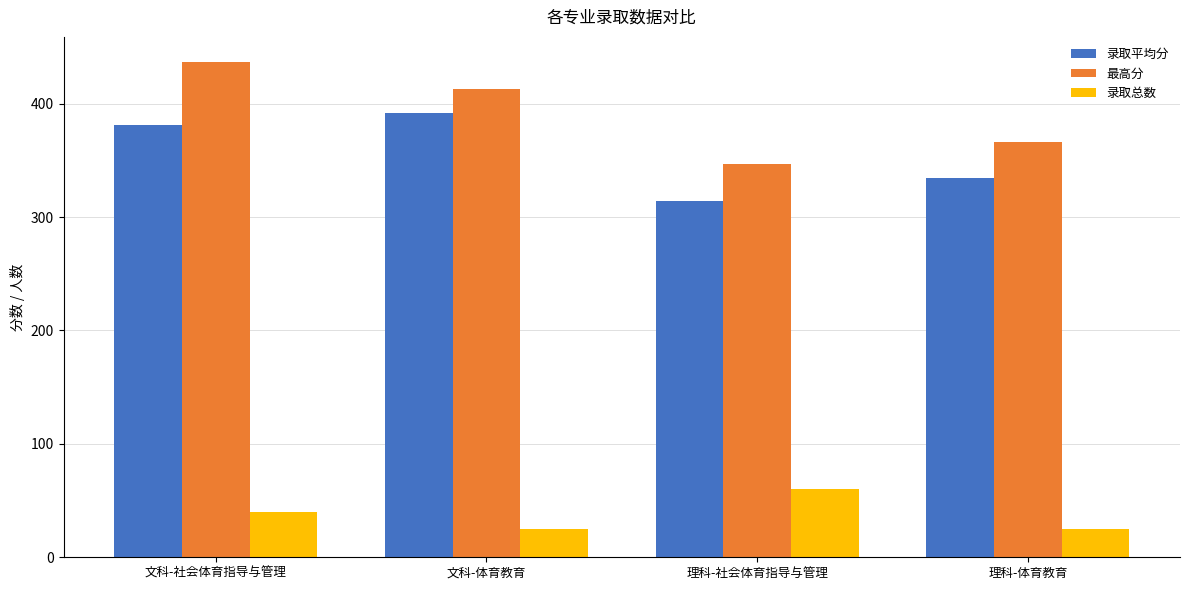

Is the value of 录取平均分 at 文科-体育教育 greater than the value of 最高分 at 文科-社会体育指导与管理?

No